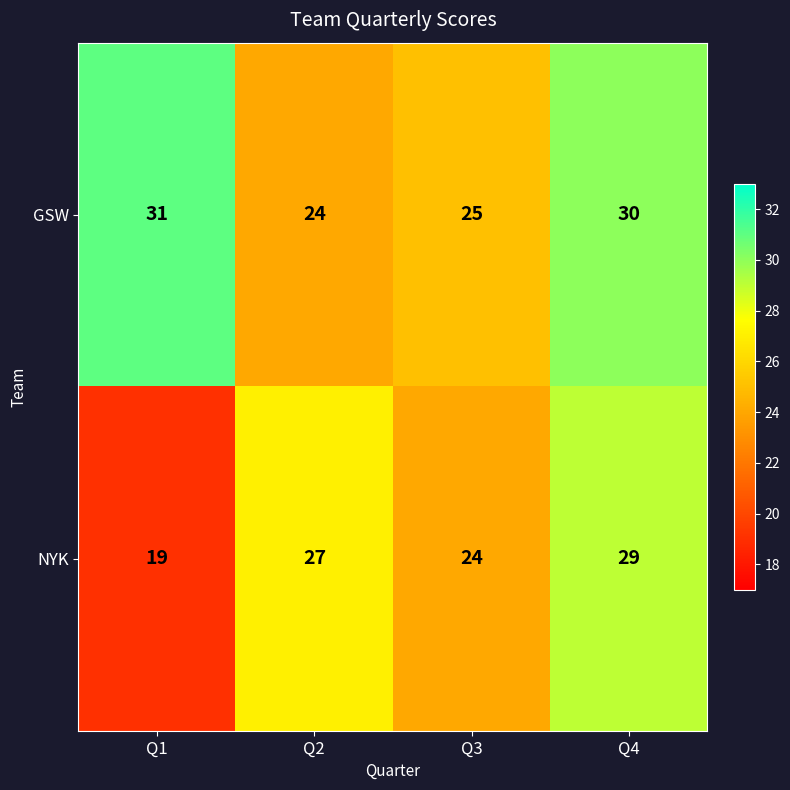

What is the approximate value of NYK at Q4?

29